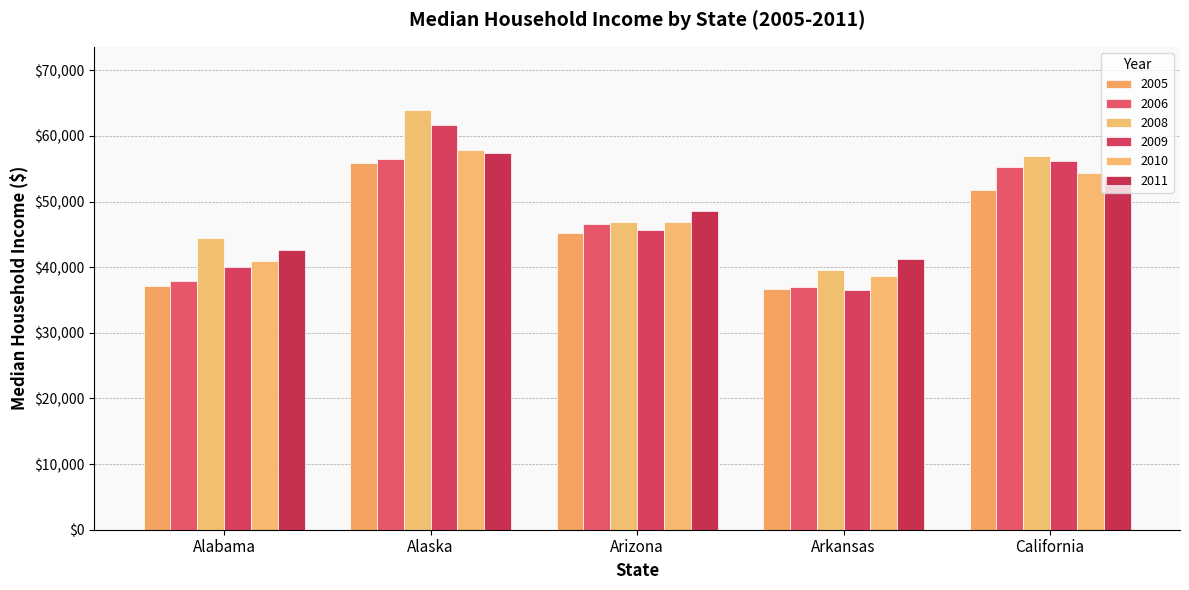

Does the chart contain stacked bars?

No